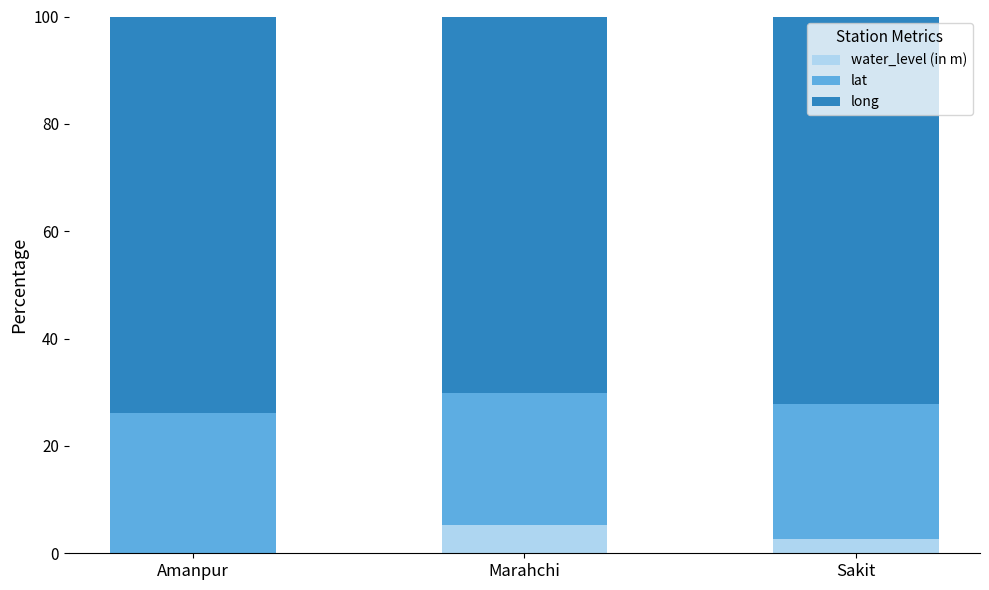

What is the maximum value for water_level (in m)?

5.2